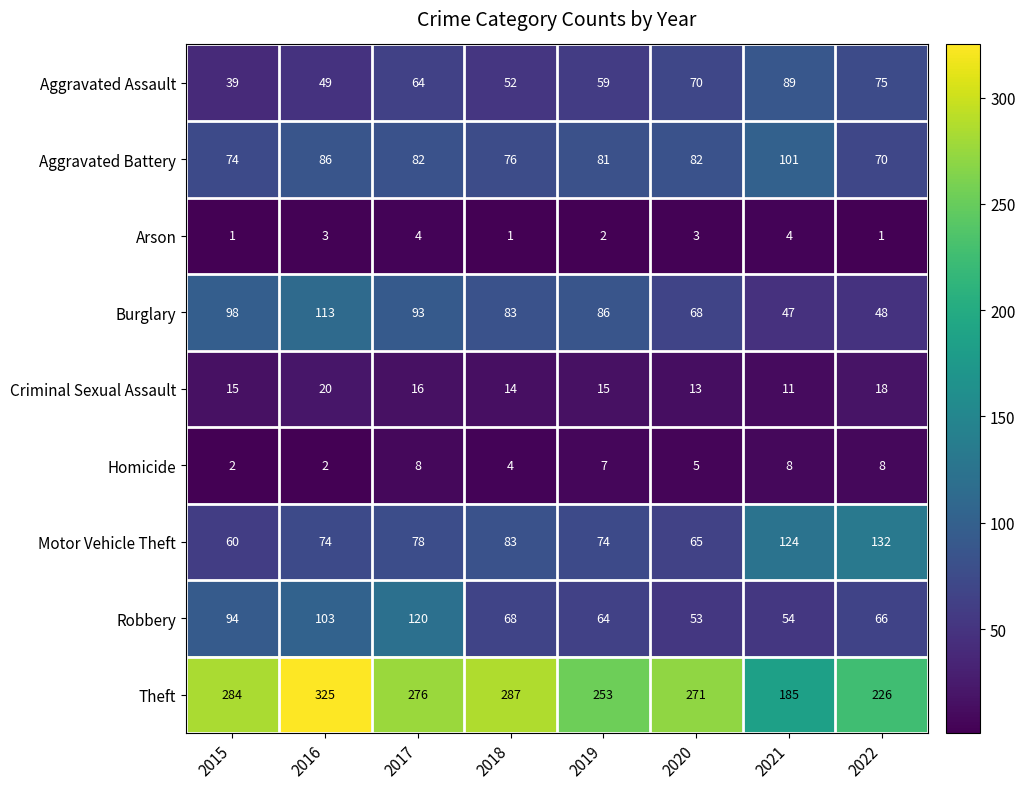

What is the difference between the highest and lowest values at 2016?

323